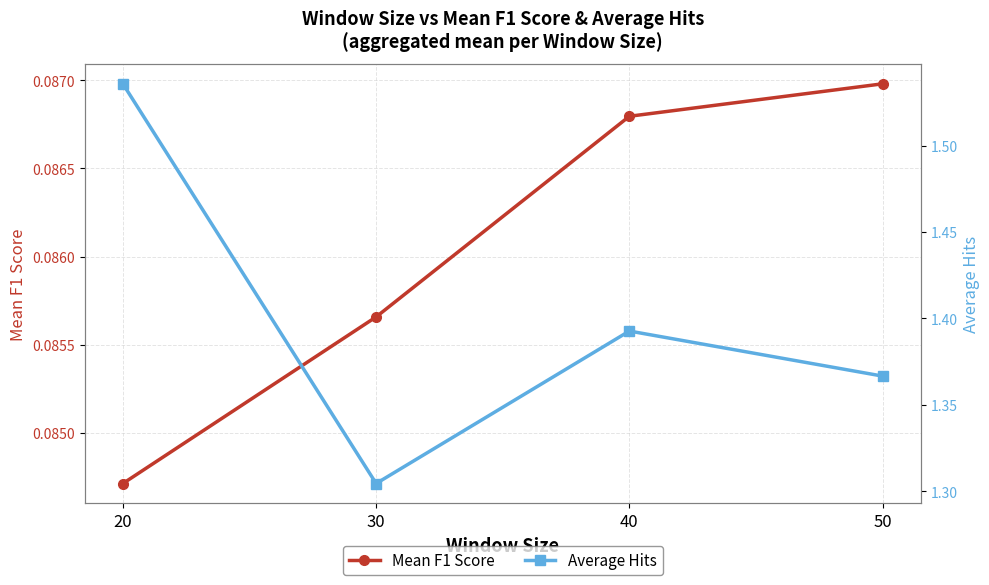

Reading left to right, what are all the values shown in this chart?

Mean F1 Score: 20=0.1	30=0.1	40=0.1	50=0.1
Average Hits: 20=1.5	30=1.3	40=1.4	50=1.4